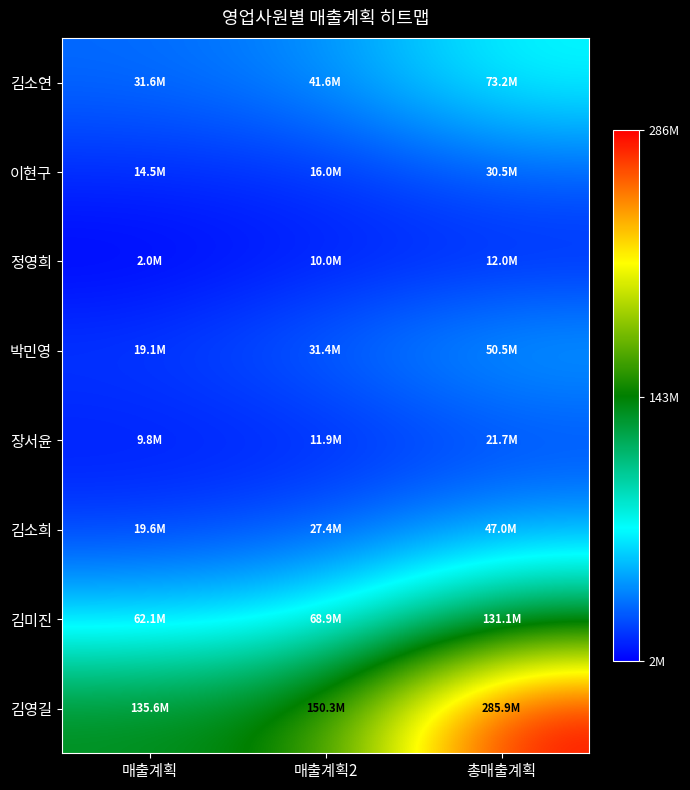

Which category has the lowest value across all series?

매출계획